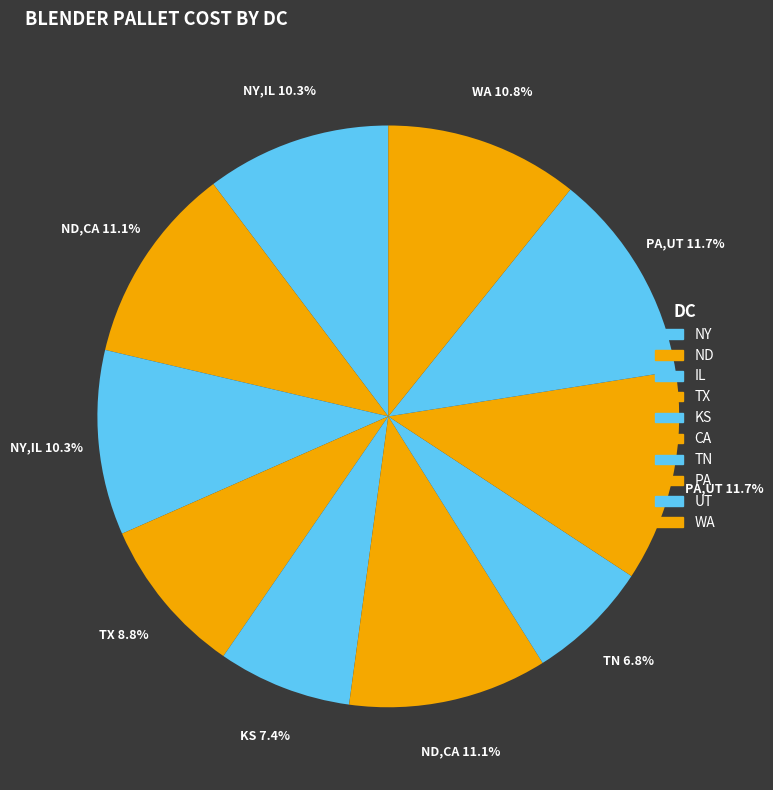

Between CA and UT, which is larger?

UT